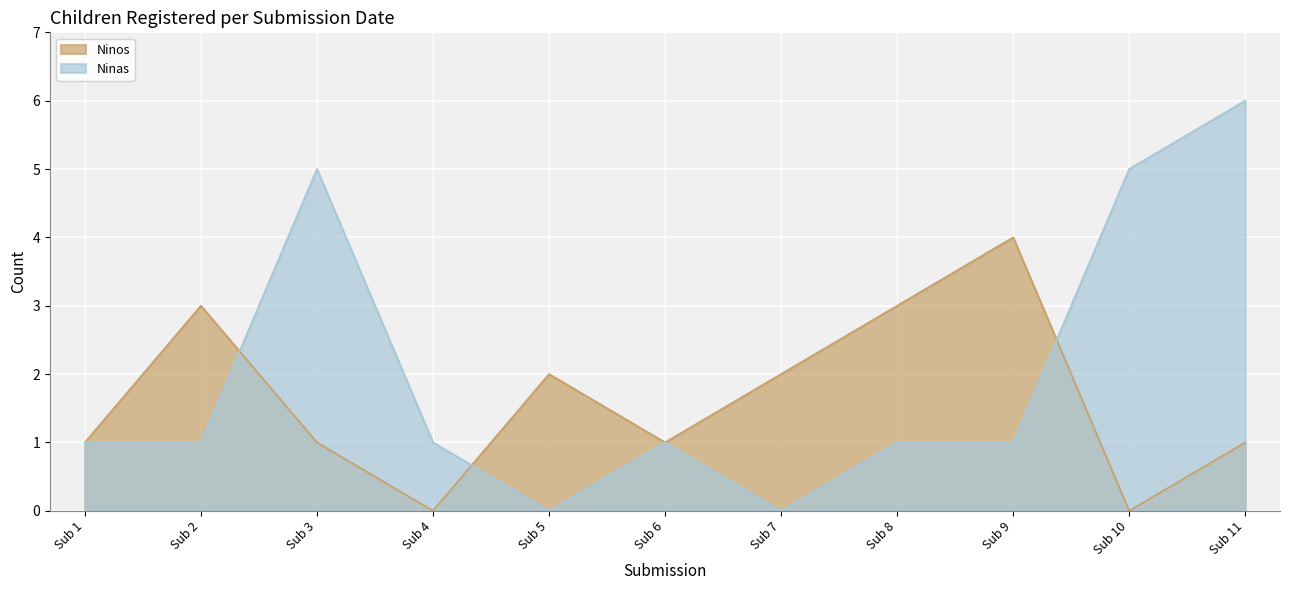

True or false: Ninos has a value of 2 at Sub 5.

True